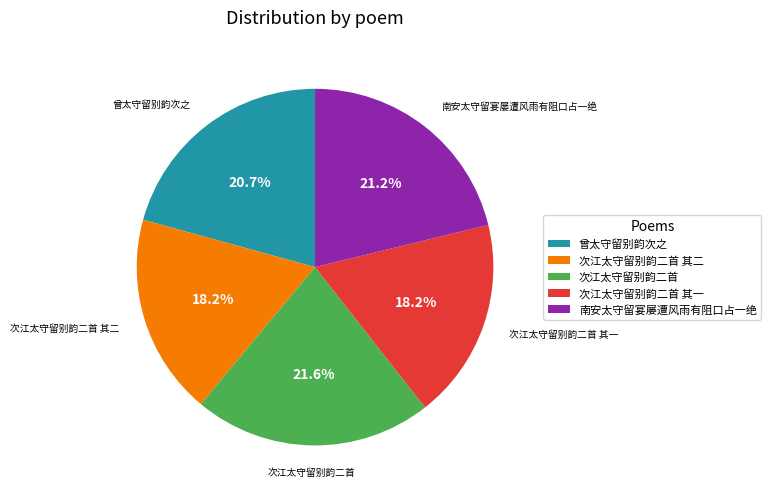

Do 次江太守留别韵二首 and 次江太守留别韵二首 其二 together represent more than half of the pie?

No